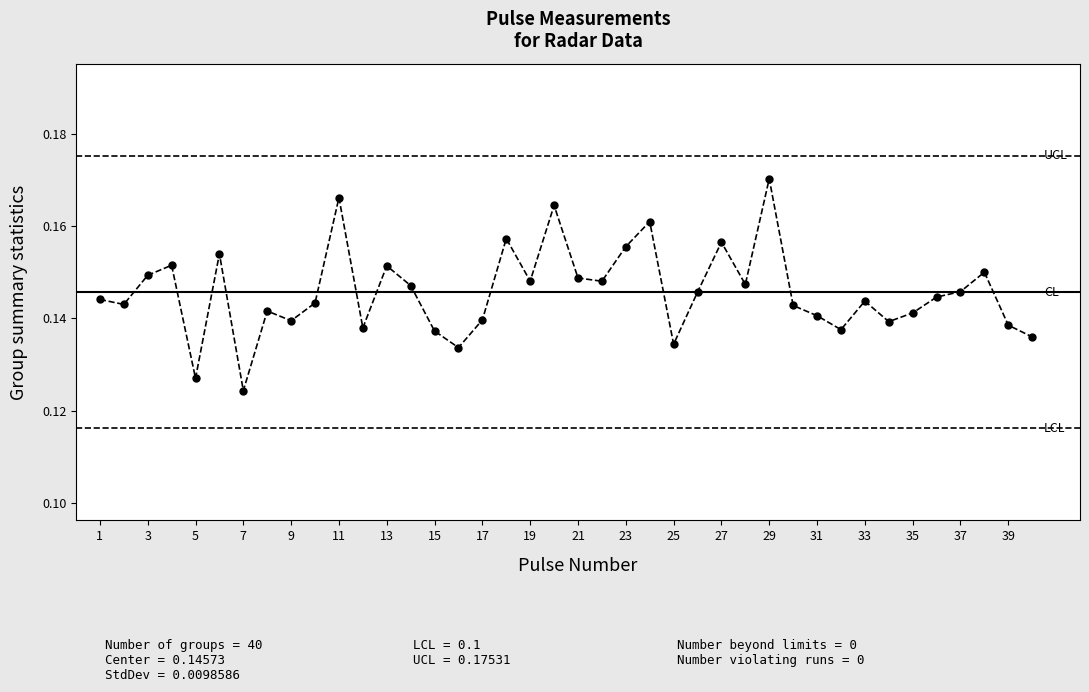

How many values are between 0 and 1?

40